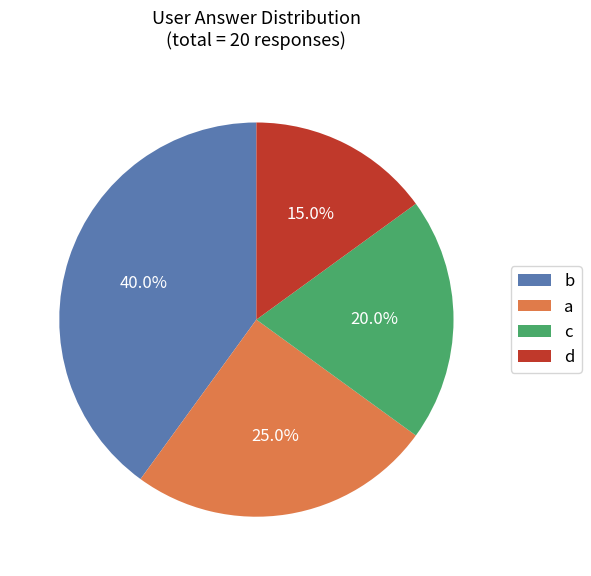

Count the number of slices in the pie.

4